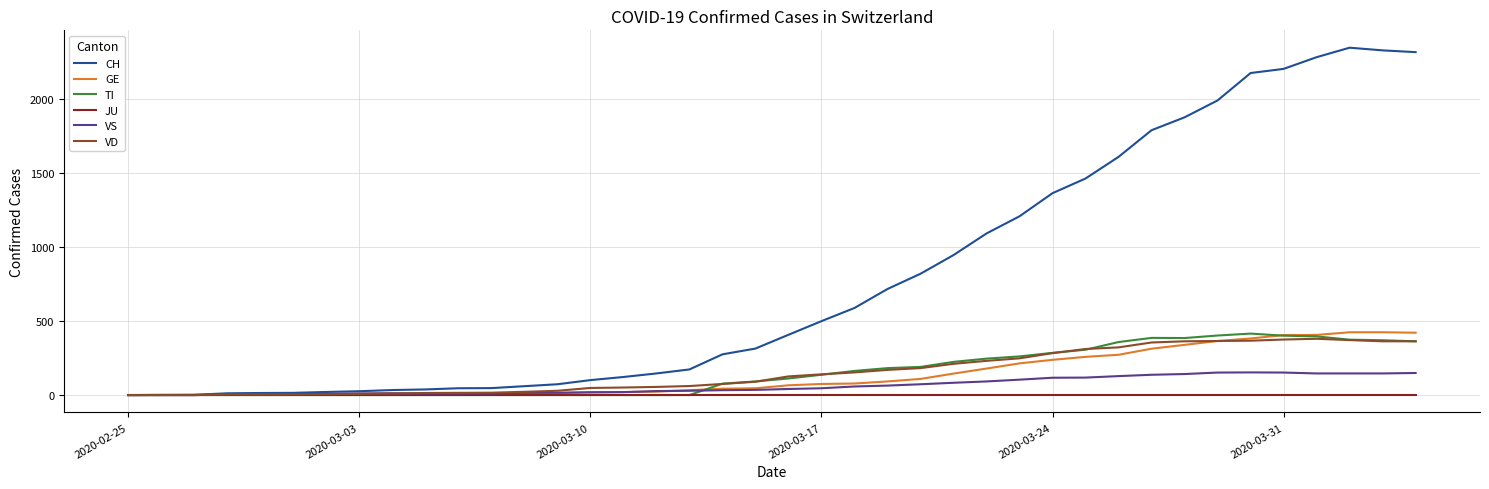

How many lines are shown in the chart?

6